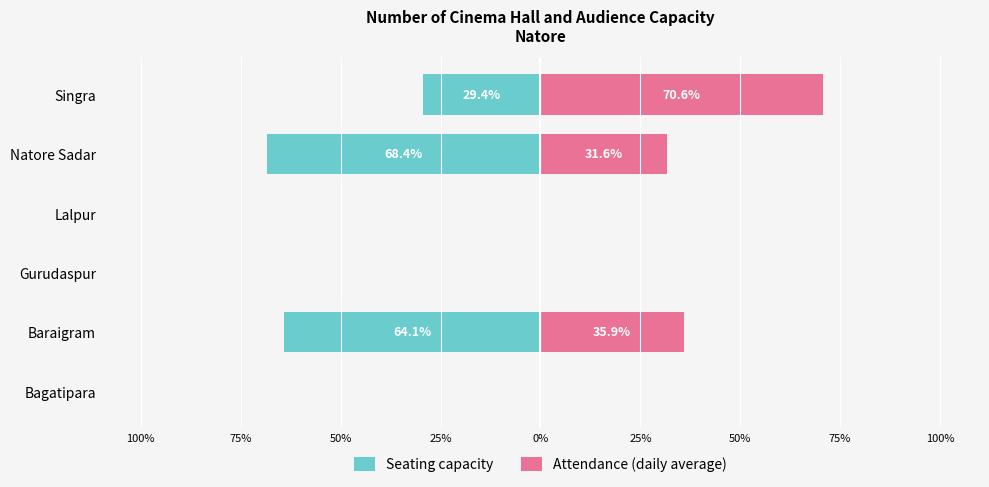

Between Baraigram and Gurudaspur, which series saw the biggest shift?

Seating capacity